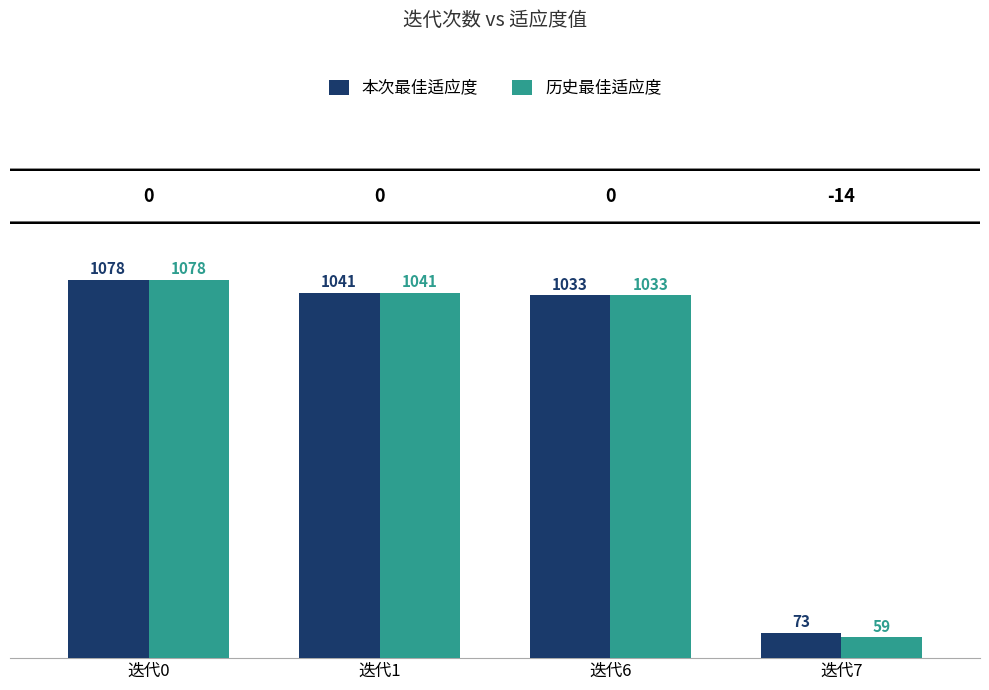

What is the approximate value of 本次最佳适应度 at 迭代6, to the nearest 10?

1030